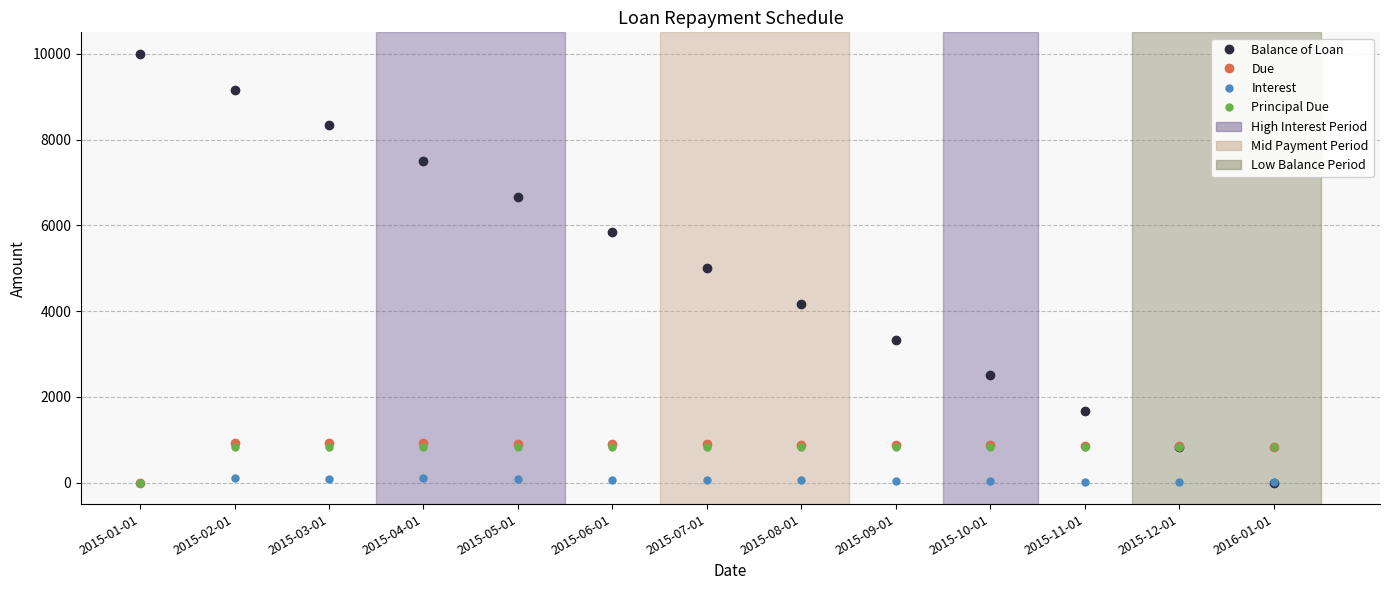

The value of Balance of Loan at 2015-08-01 is 1419.6. True or false?

False